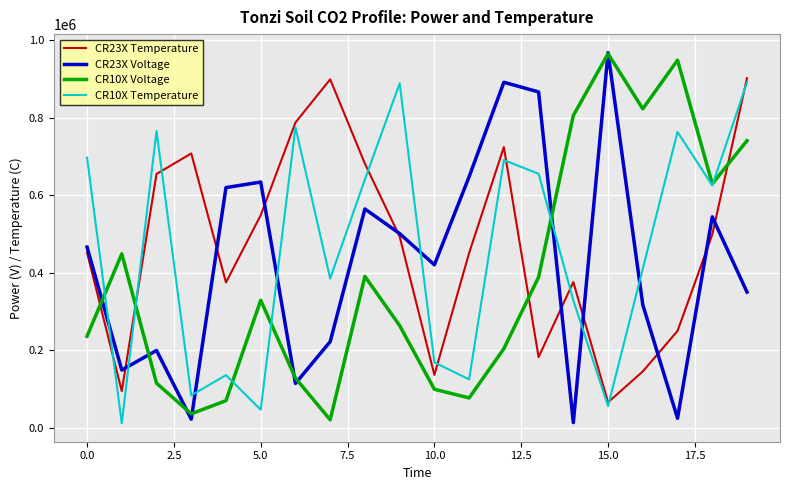

What is the sum of all CR10X Temperature values?

9151217